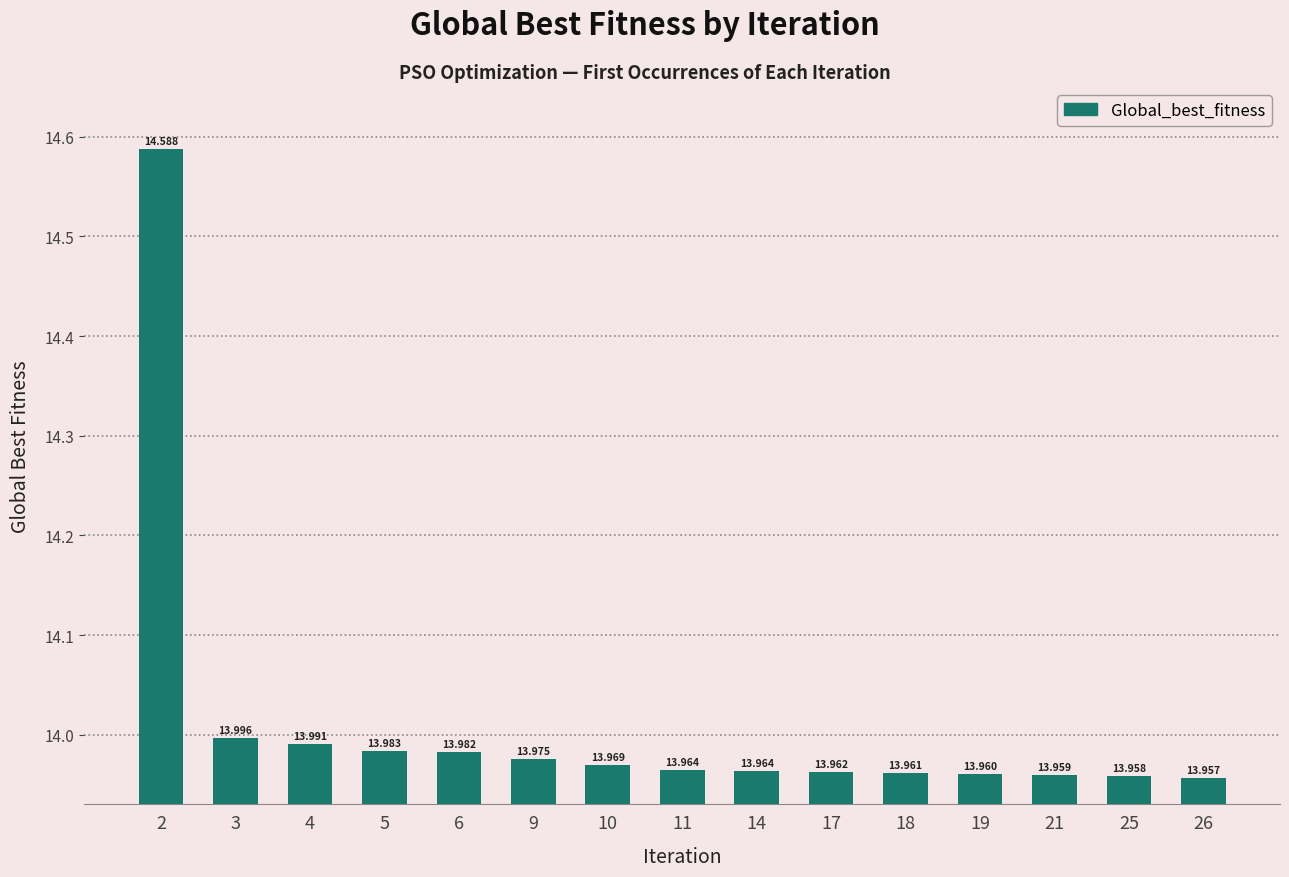

List the labels in order of value, smallest first.

26, 25, 21, 19, 18, 17, 14, 11, 10, 9, 6, 5, 4, 3, 2